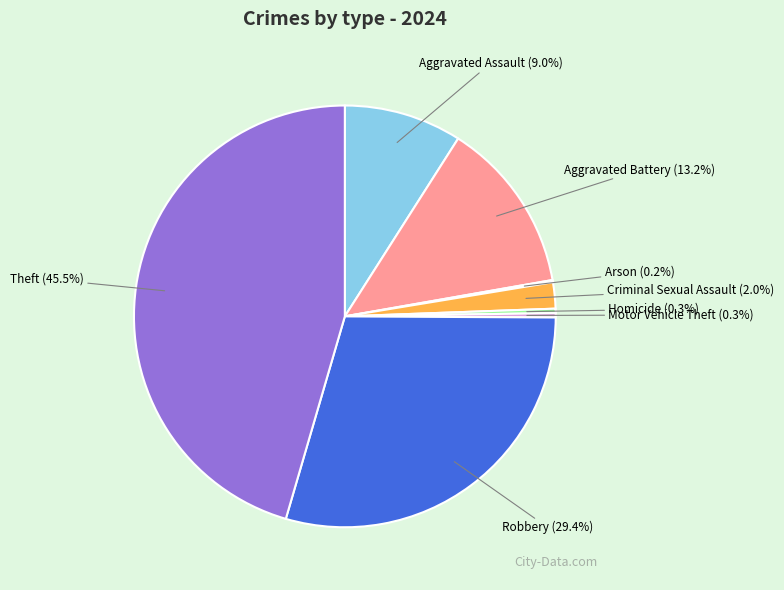

Does any single category account for the majority?

No